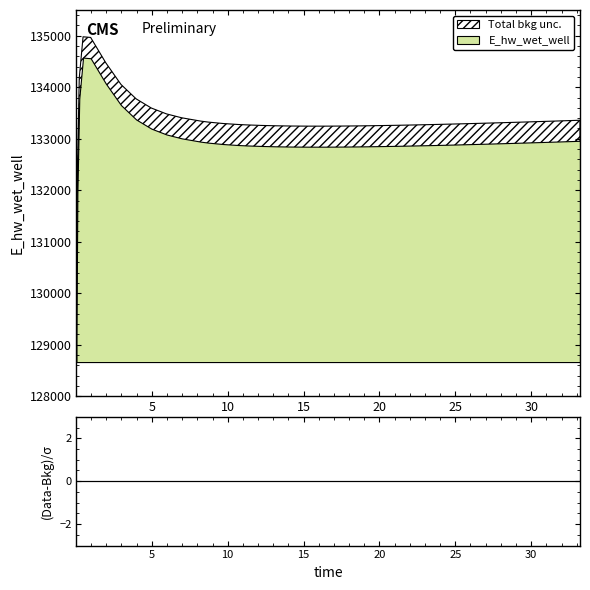

What is the greatest value displayed?

134576.0